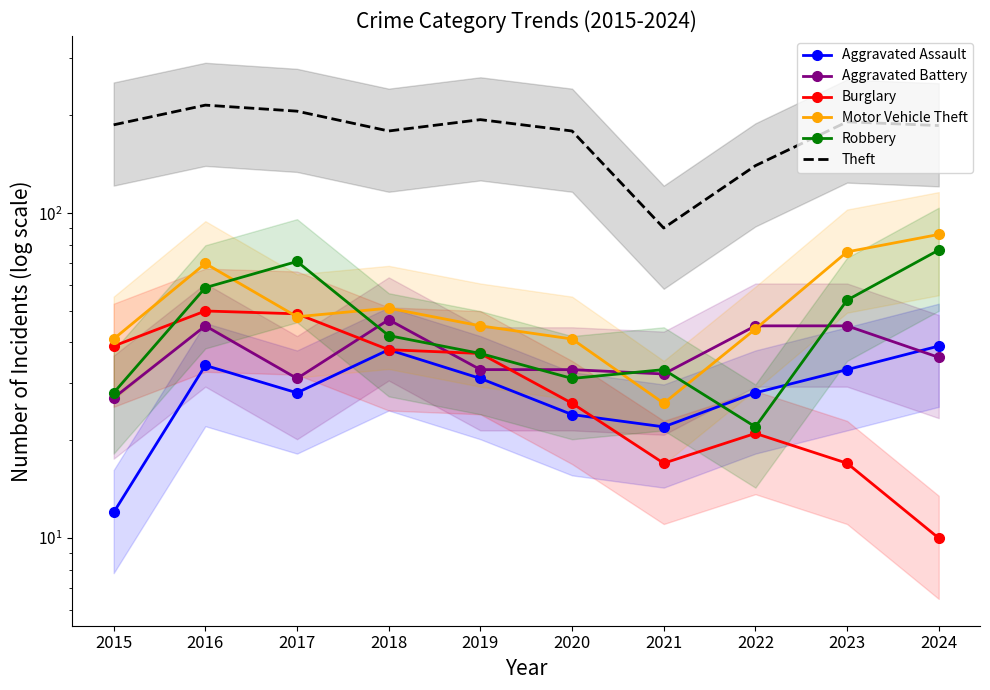

Reading left to right, list all the values displayed in this chart.

Aggravated Assault: 12	34	28	38	31	24	22	28	33	39
Aggravated Battery: 27	45	31	47	33	33	32	45	45	36
Burglary: 39	50	49	38	37	26	17	21	17	10
Motor Vehicle Theft: 41	70	48	51	45	41	26	44	76	86
Robbery: 28	59	71	42	37	31	33	22	54	77
Theft: 187	215	206	179	194	179	90	140	191	186